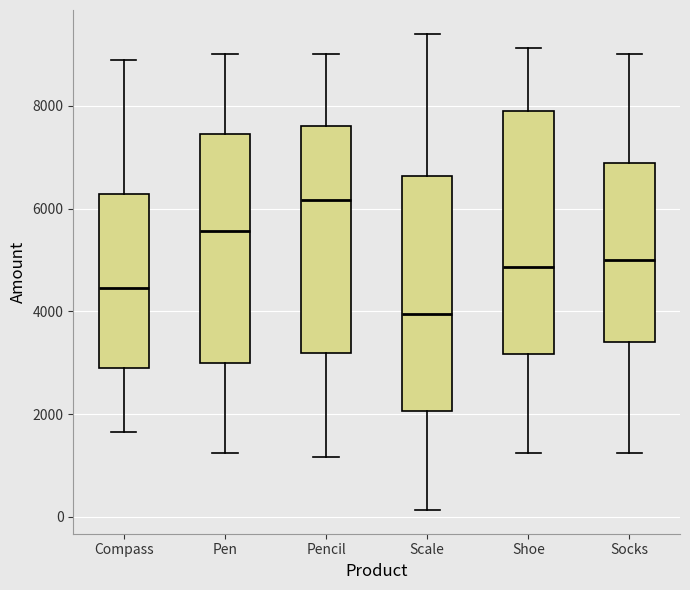

Which box has the lowest median line?

Scale